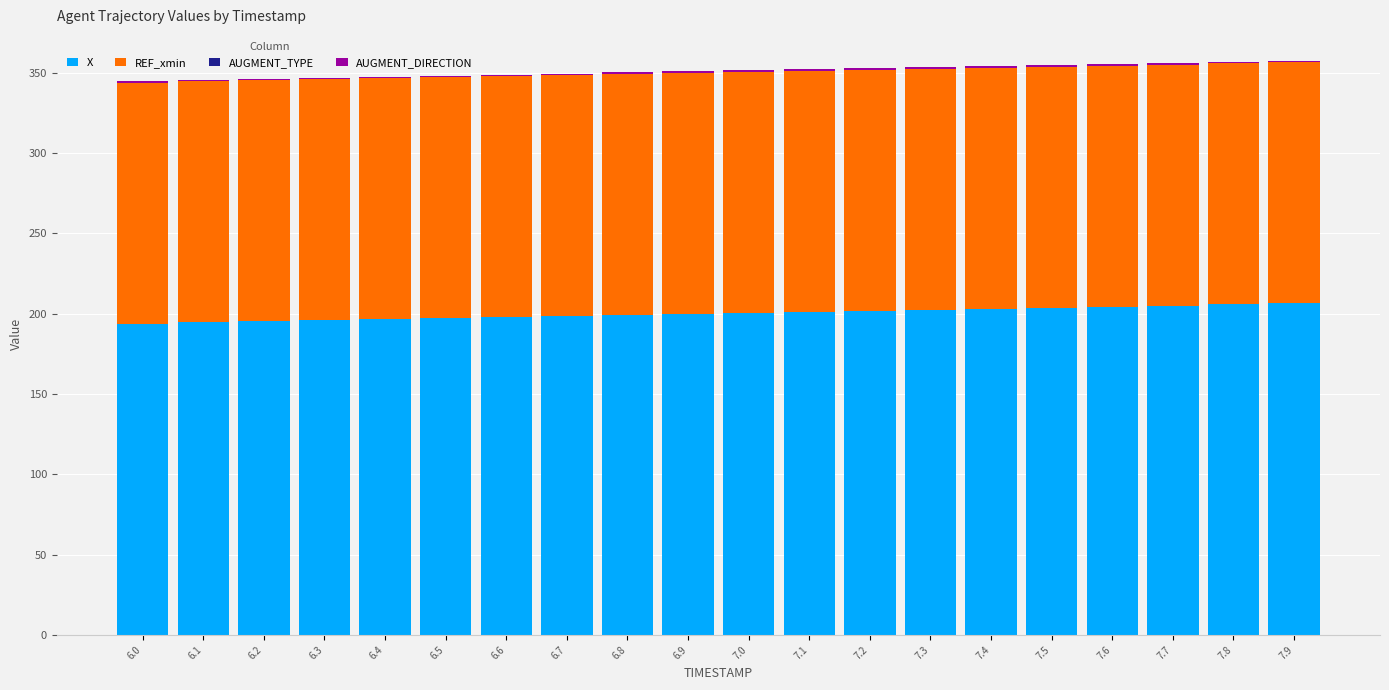

What is the maximum value for X?

206.4